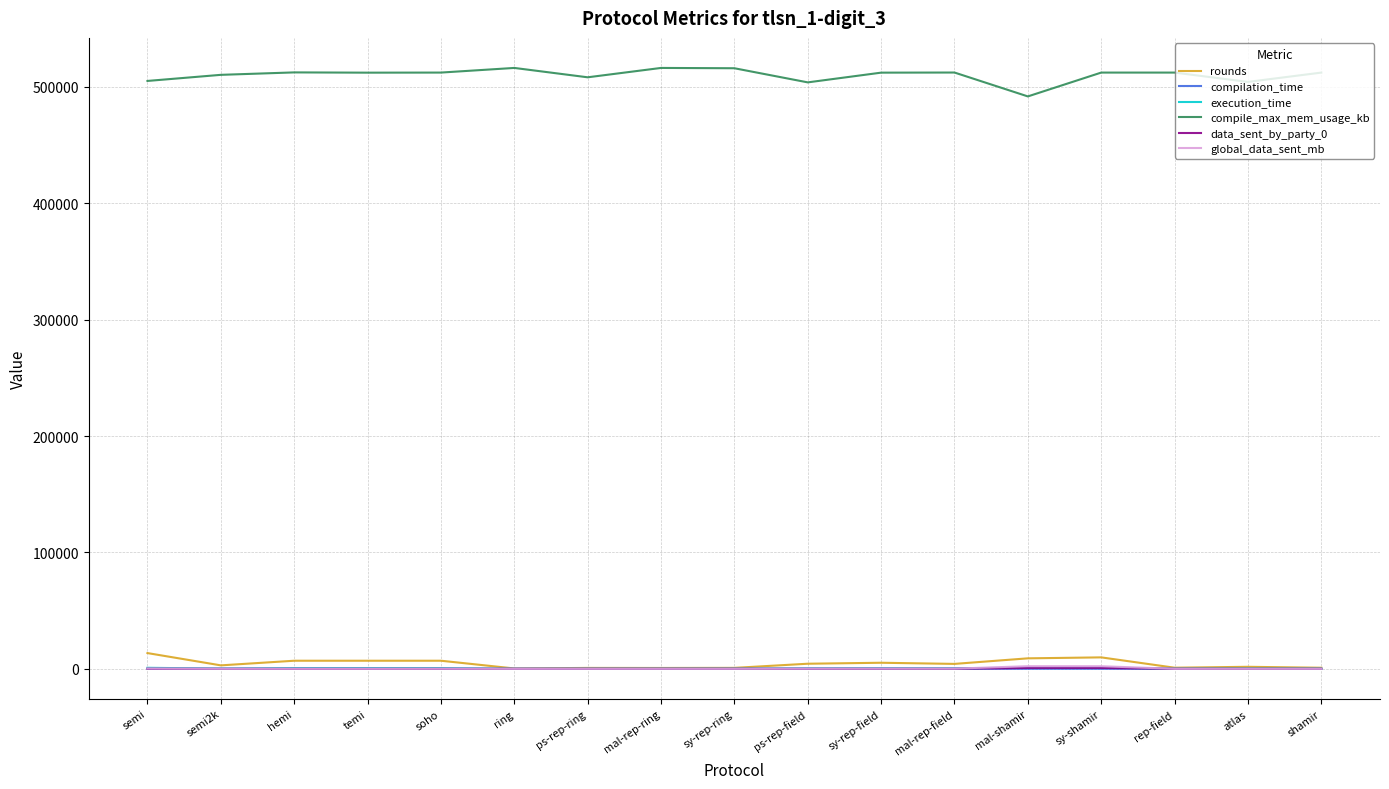

Is it true that compile_max_mem_usage_kb equals 138505.9 at mal-shamir?

False